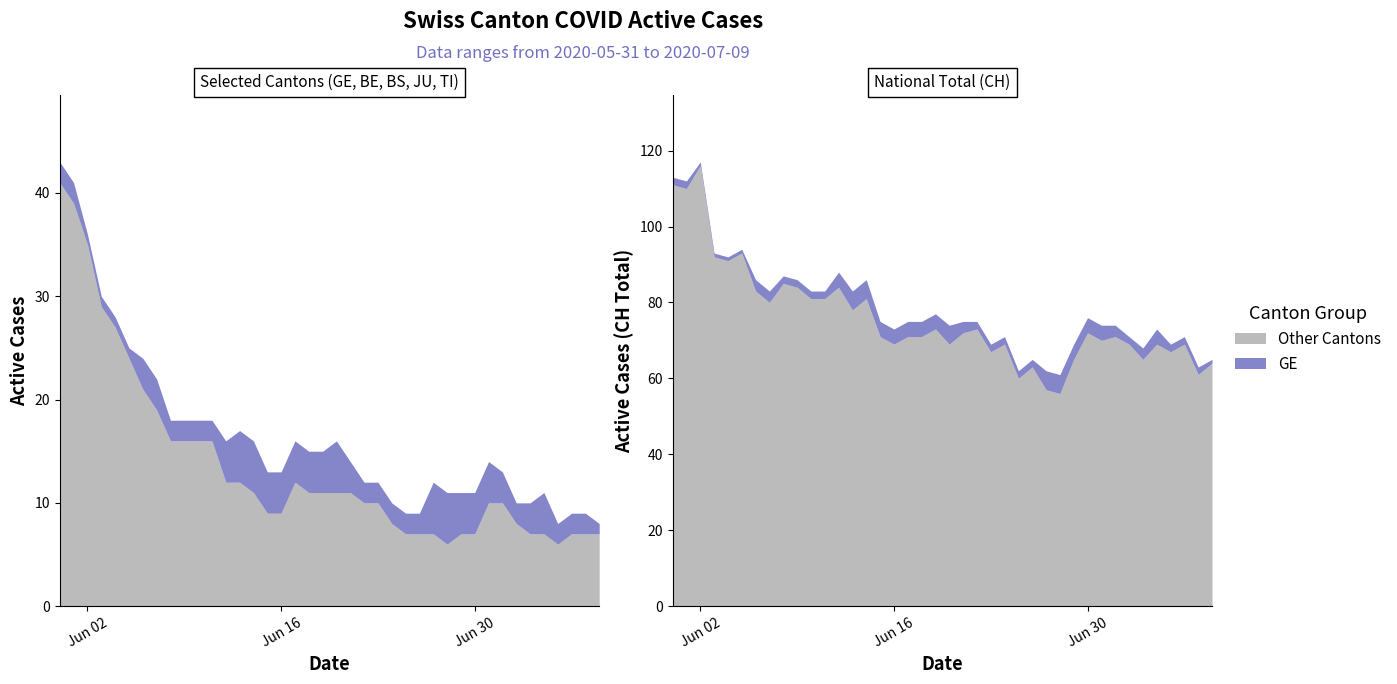

Is it true that BS equals 1 at 7?

False